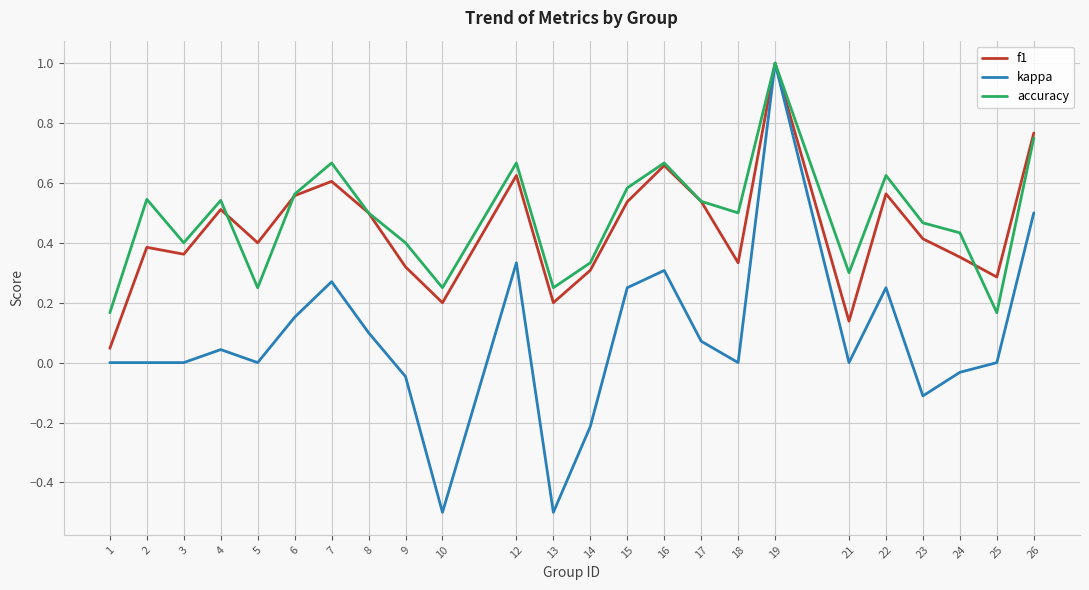

Is it true that accuracy equals 0.2 at 24?

False